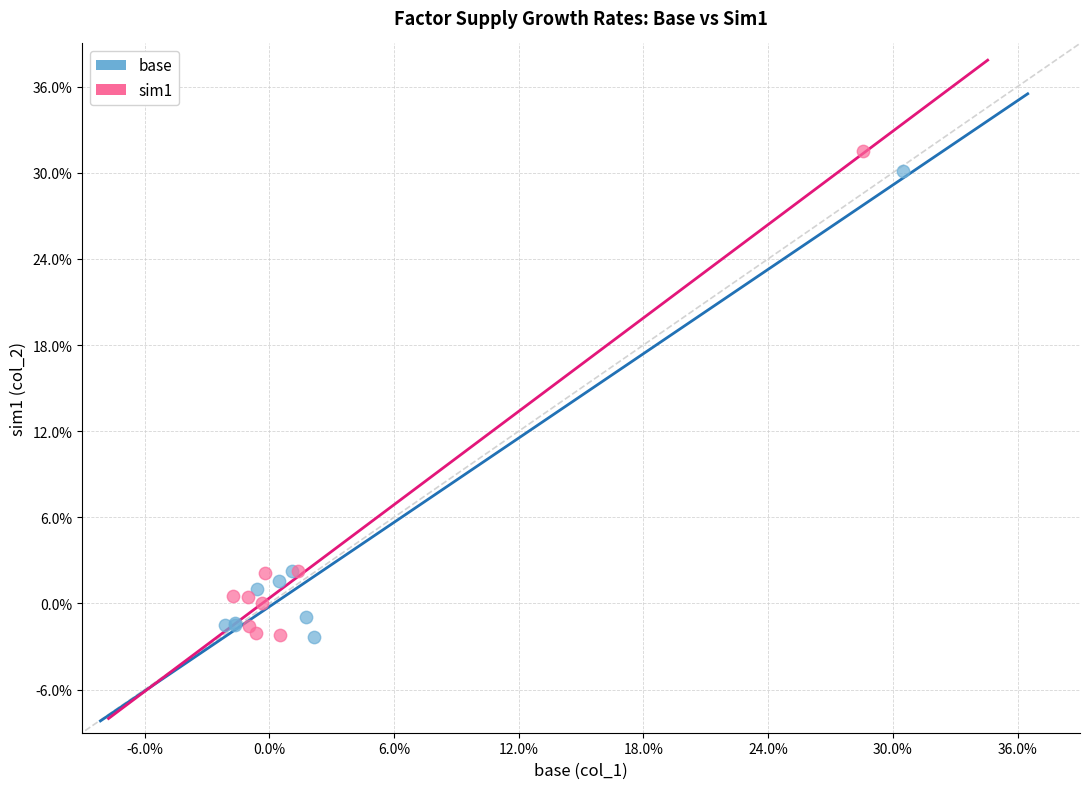

What are all the series names shown in the legend?

base, sim1